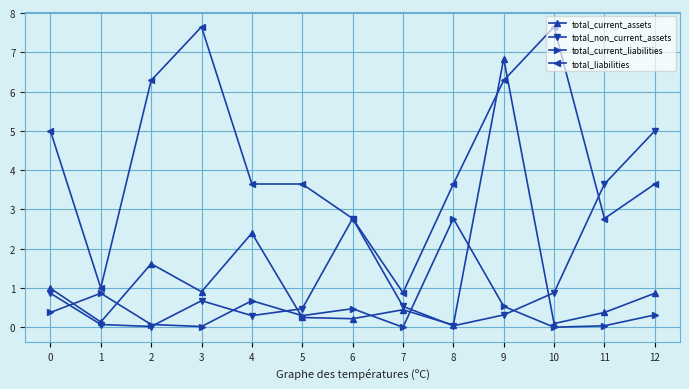

True or false: total_non_current_assets and total_liabilities intersect in this chart.

True